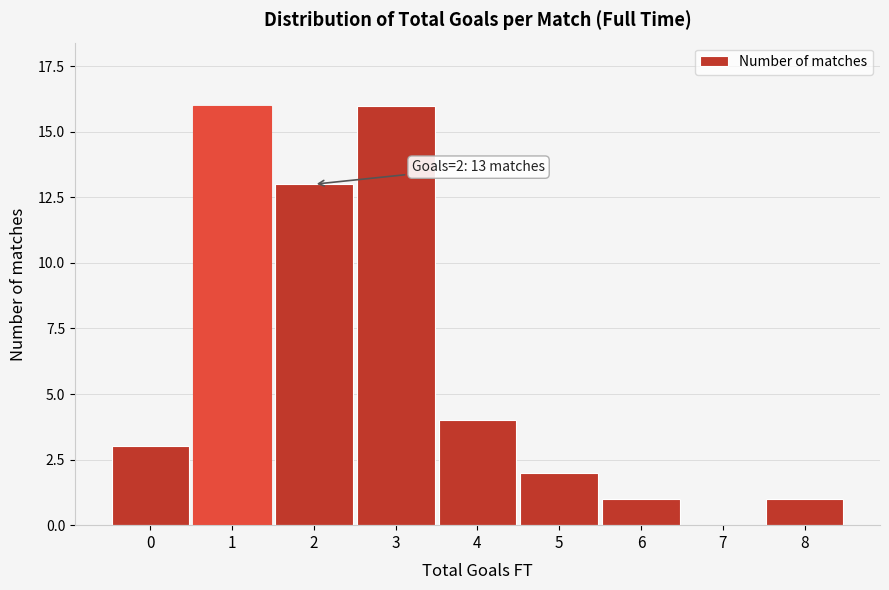

Reading left to right, list all the values displayed in this chart.

0=3	1=16	2=13	3=16	4=4	5=2	6=1	7=0	8=1